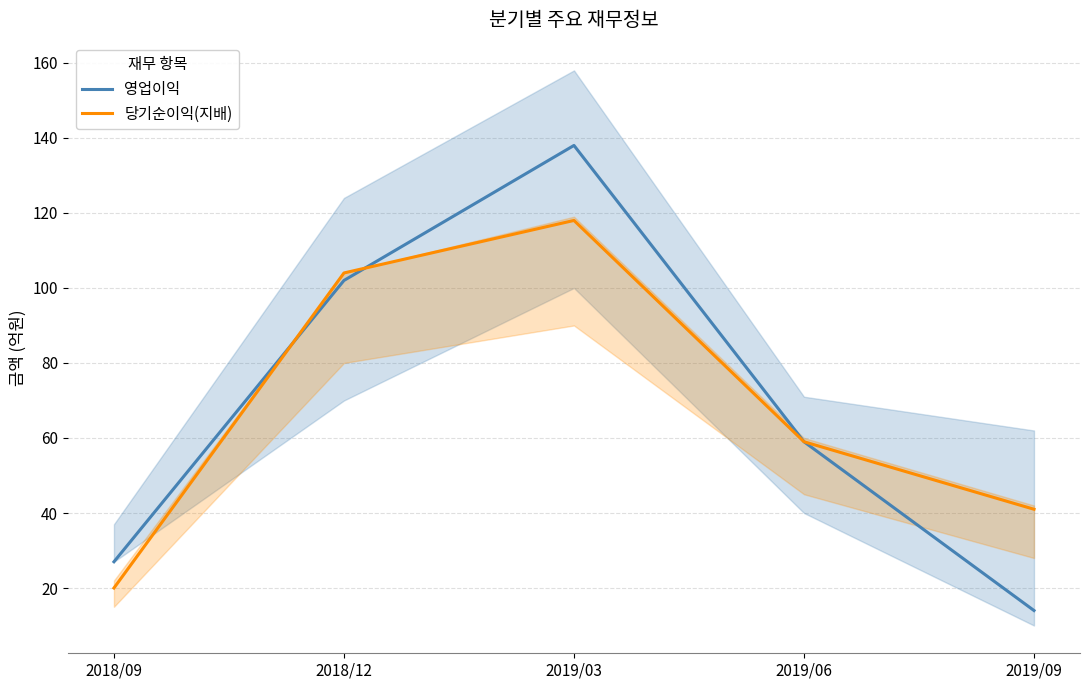

What is the average value of the 영업이익 series?

68